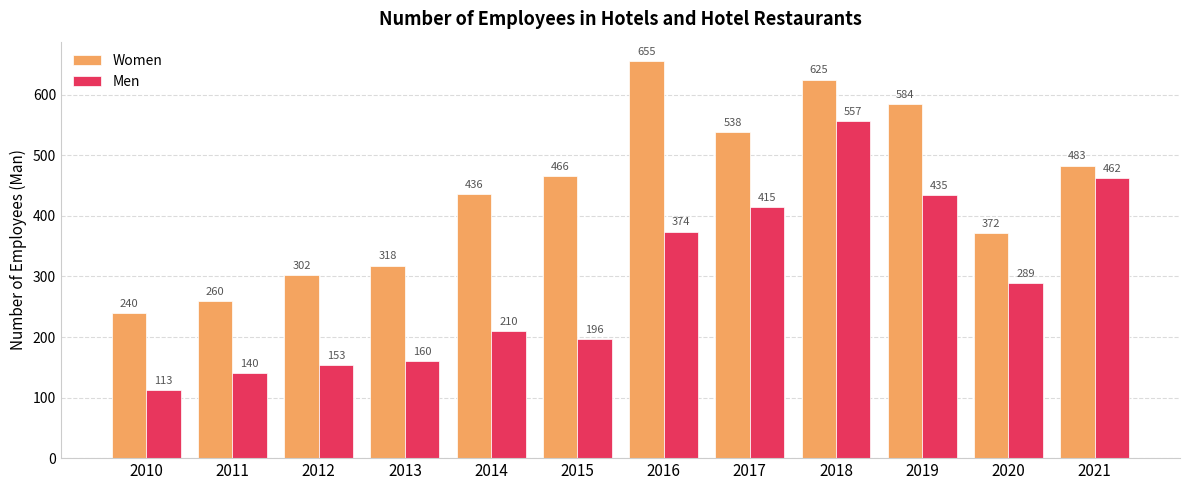

What is the value of the Women bar at the 3rd from the left?

302